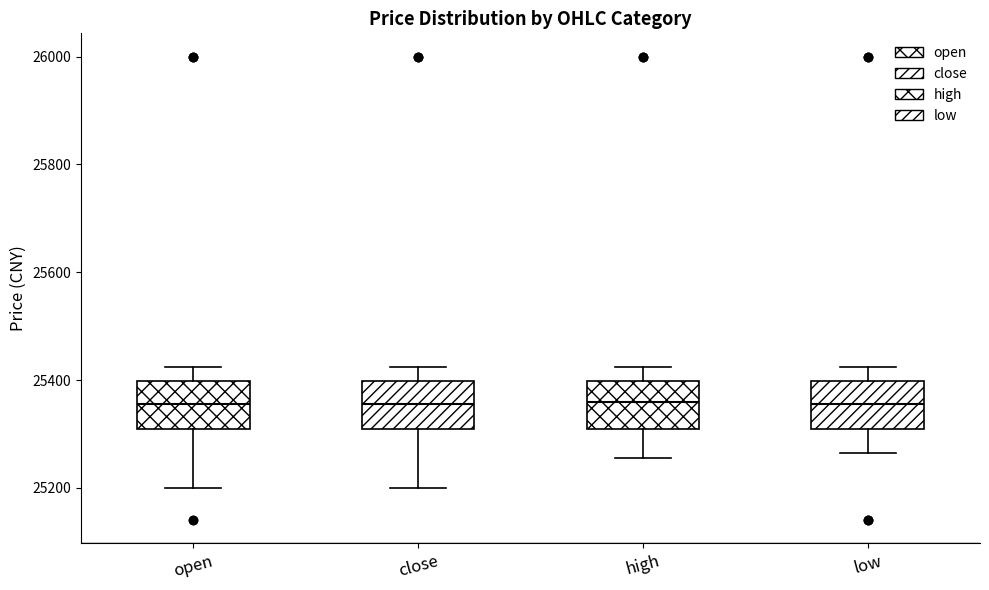

Reading left to right, read every box against the y-axis: the position of its median line, the range the box covers, and the ends of its whiskers. The values are not printed on the chart, so give them approximately, as read against the axis.

open: median 25360, box 25320 to 25400, whiskers 25200 to 25420
close: median 25360, box 25320 to 25400, whiskers 25200 to 25420
high: median 25360, box 25320 to 25400, whiskers 25260 to 25420
low: median 25360, box 25320 to 25400, whiskers 25260 to 25420